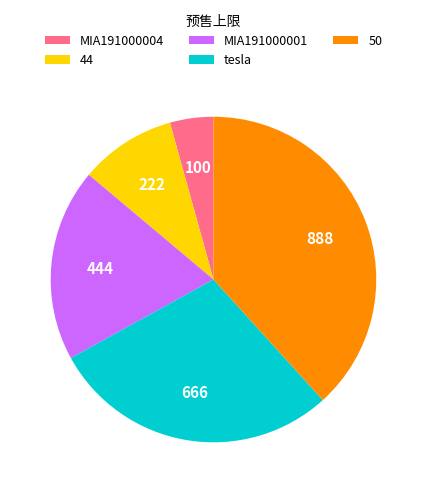

True or false: tesla accounts for 29% of the total.

True